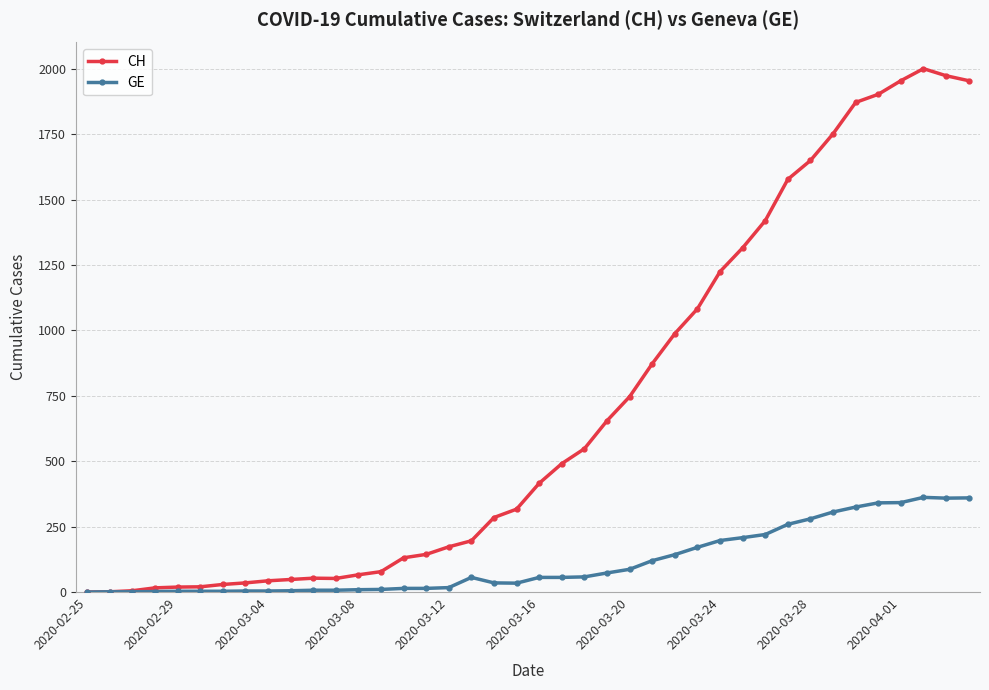

What is the sum of all GE values?

4552